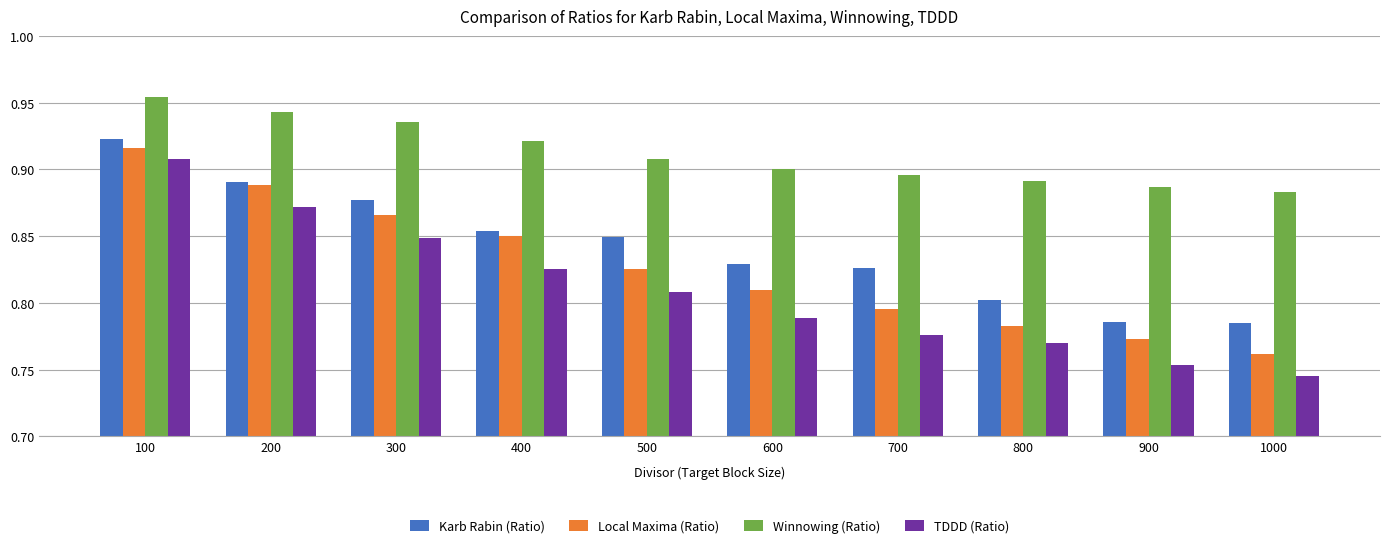

At which category is the sum across all series the highest?

100